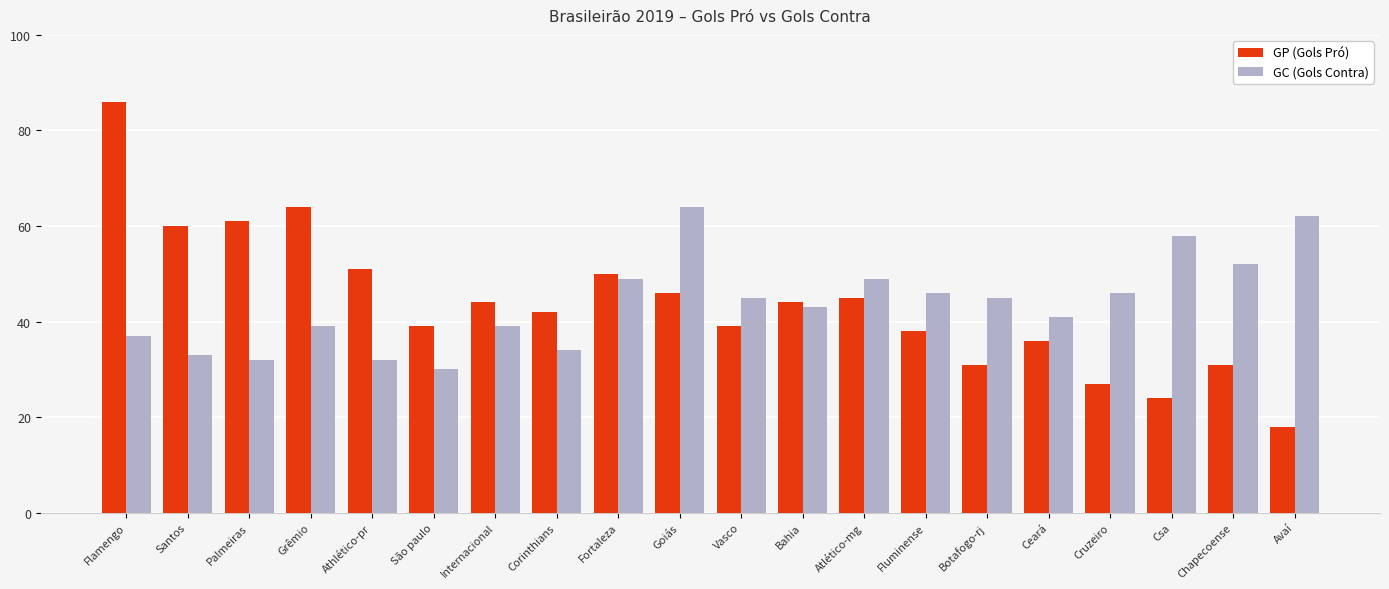

List the series in order of their peak value, highest first.

GP (Gols Pró), GC (Gols Contra)